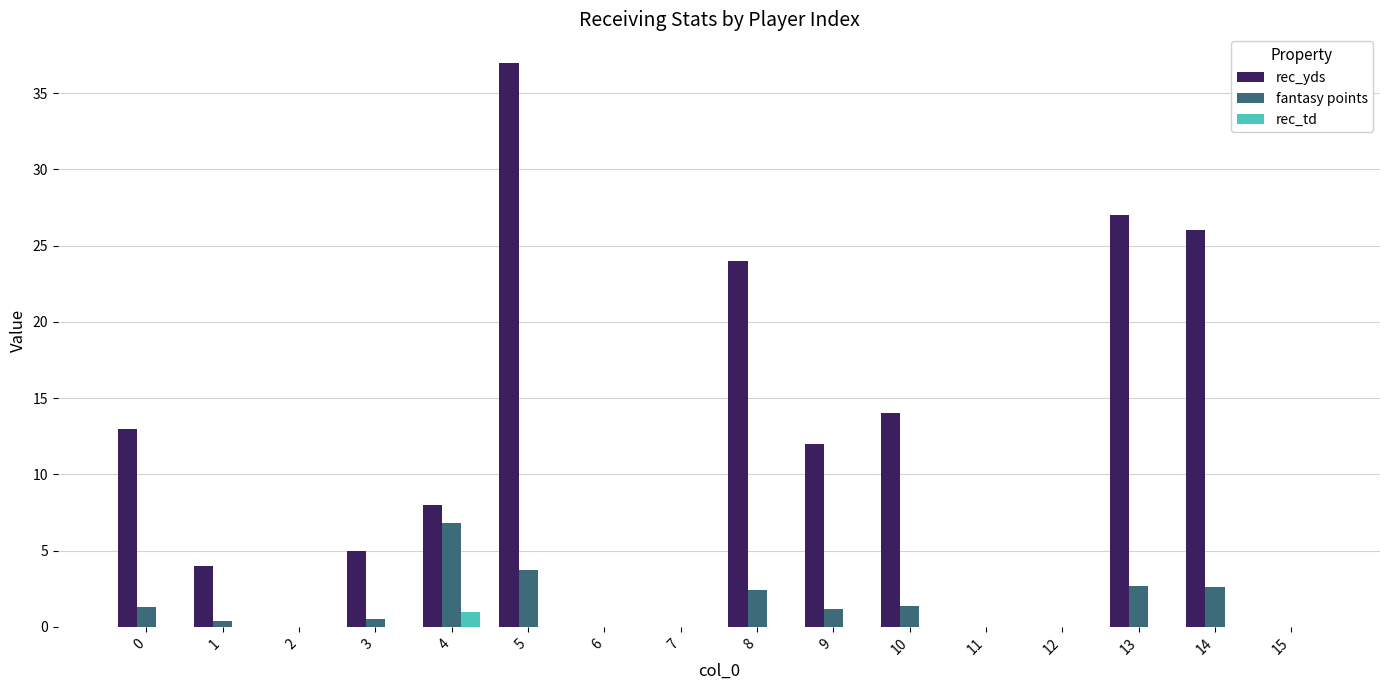

Count the number of data series in this chart.

3